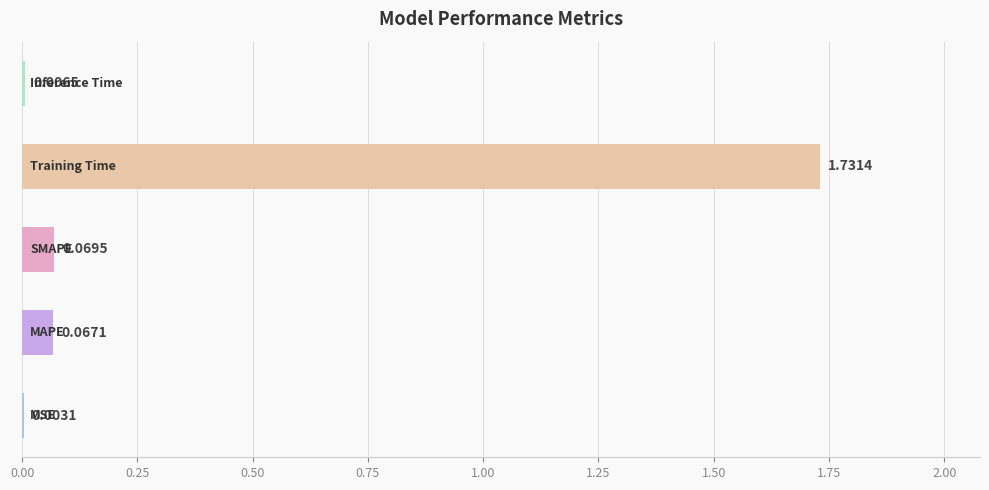

What is the sum of all values?

1.9